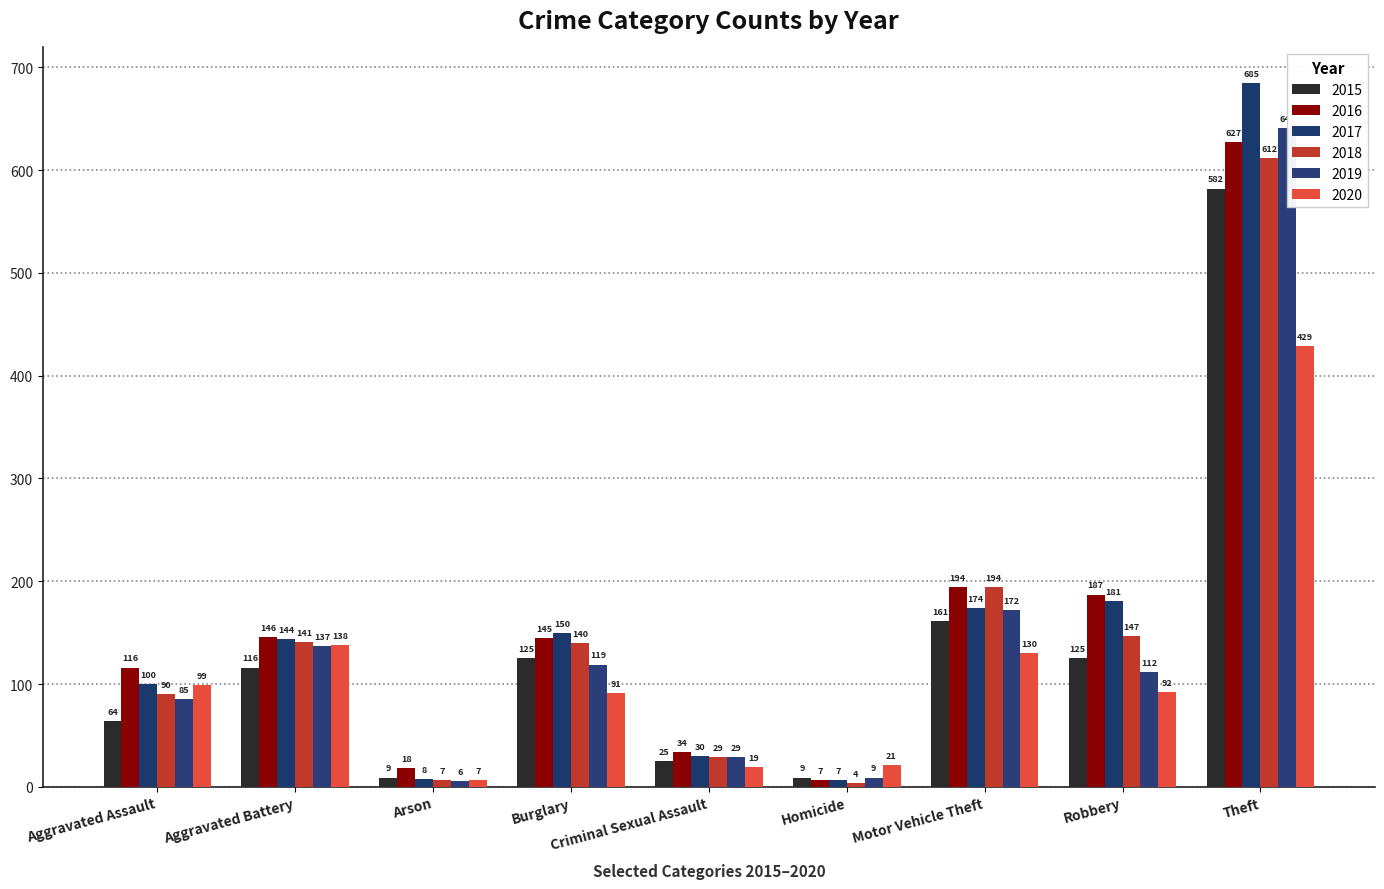

Reading left to right, what are all the values shown in this chart?

2015: Aggravated Assault=64	Aggravated Battery=116	Arson=9	Burglary=125	Criminal Sexual Assault=25	Homicide=9	Motor Vehicle Theft=161	Robbery=125	Theft=582
2016: Aggravated Assault=116	Aggravated Battery=146	Arson=18	Burglary=145	Criminal Sexual Assault=34	Homicide=7	Motor Vehicle Theft=194	Robbery=187	Theft=627
2017: Aggravated Assault=100	Aggravated Battery=144	Arson=8	Burglary=150	Criminal Sexual Assault=30	Homicide=7	Motor Vehicle Theft=174	Robbery=181	Theft=685
2018: Aggravated Assault=90	Aggravated Battery=141	Arson=7	Burglary=140	Criminal Sexual Assault=29	Homicide=4	Motor Vehicle Theft=194	Robbery=147	Theft=612
2019: Aggravated Assault=85	Aggravated Battery=137	Arson=6	Burglary=119	Criminal Sexual Assault=29	Homicide=9	Motor Vehicle Theft=172	Robbery=112	Theft=641
2020: Aggravated Assault=99	Aggravated Battery=138	Arson=7	Burglary=91	Criminal Sexual Assault=19	Homicide=21	Motor Vehicle Theft=130	Robbery=92	Theft=429